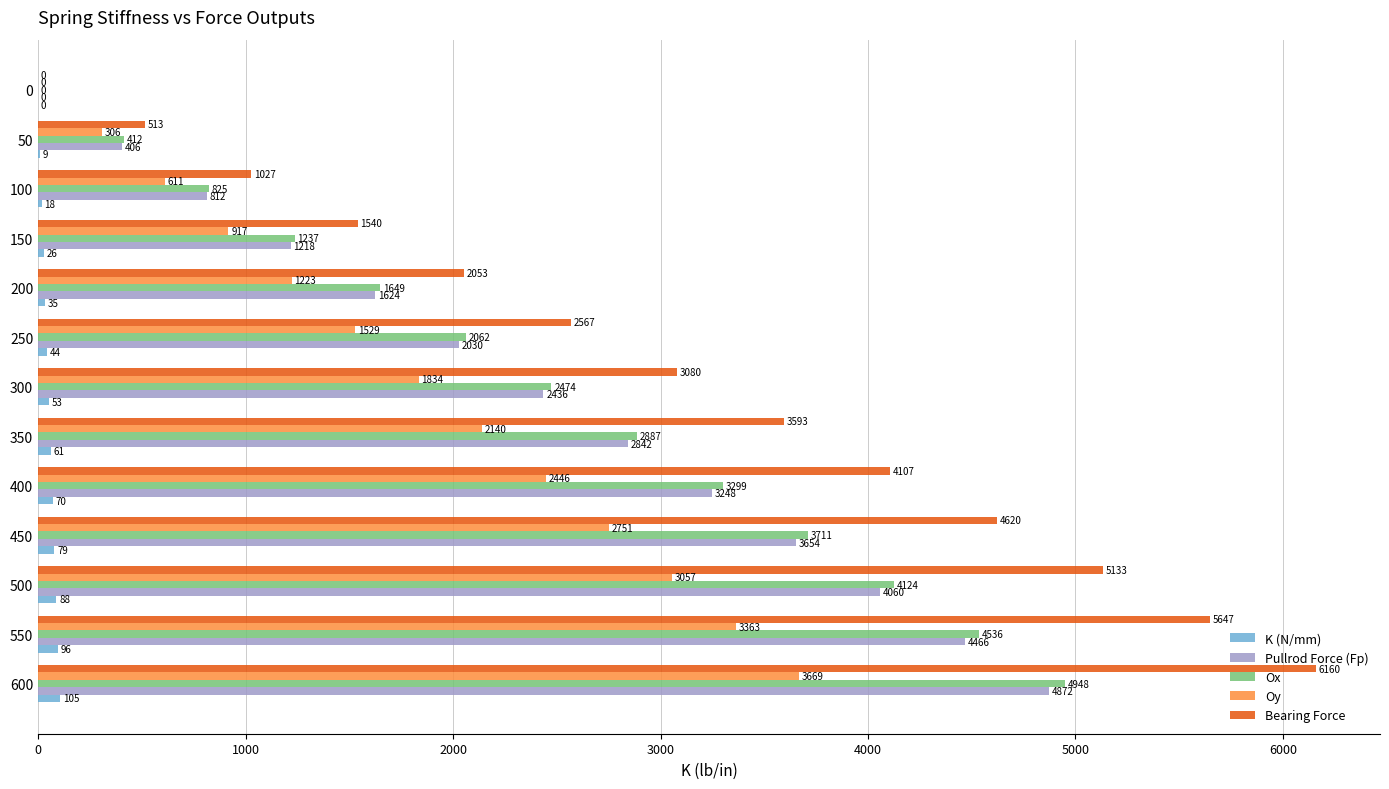

What value does the Bearing Force series have at 500?

5133.3